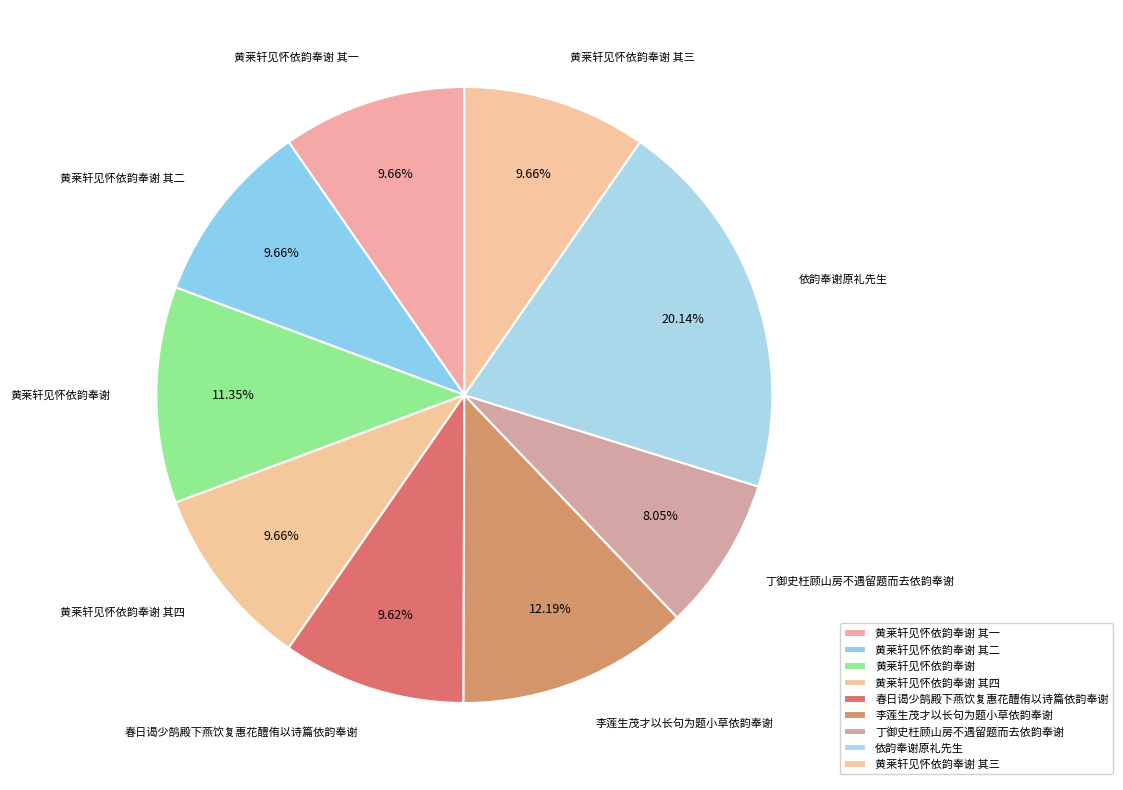

What is the largest slice in the pie chart?

依韵奉谢原礼先生